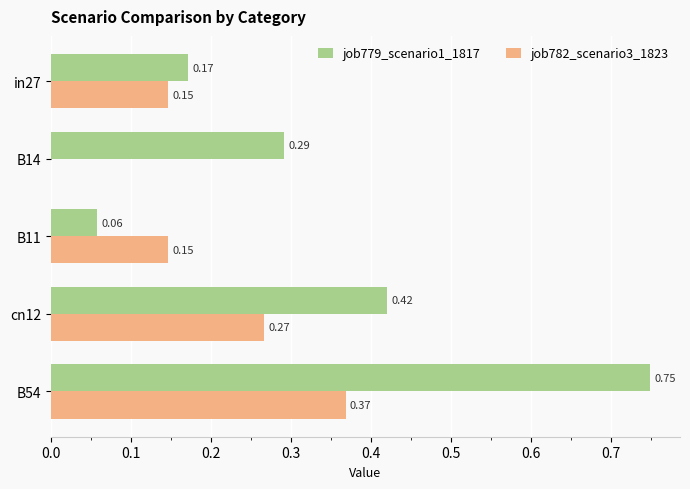

What is the sum of all job782_scenario3_1823 values?

0.9